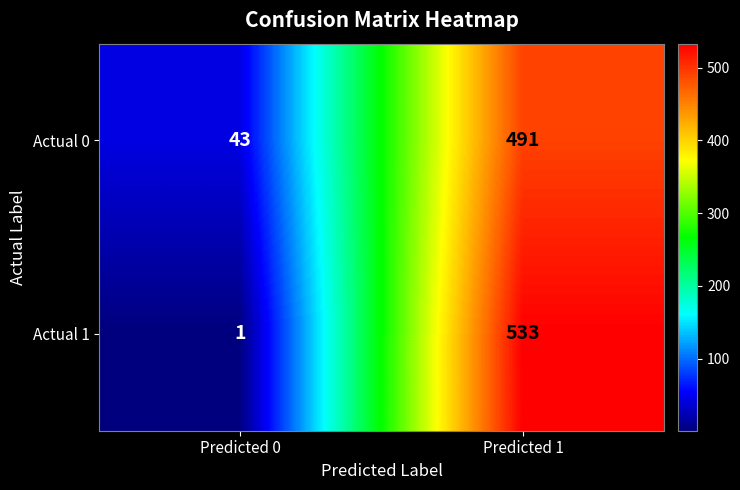

The Actual 0 series shows 43 at Predicted 0. True or false?

True